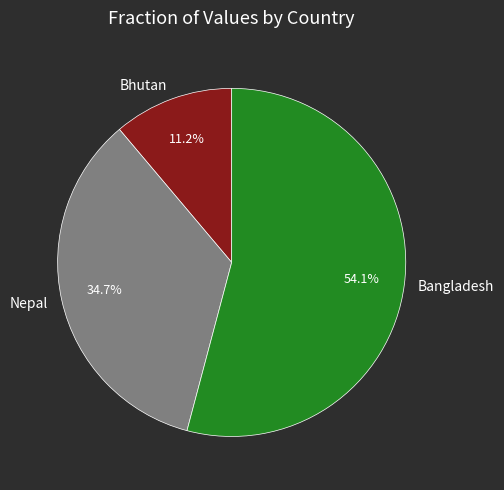

Which category has the smallest portion of the pie?

Bhutan